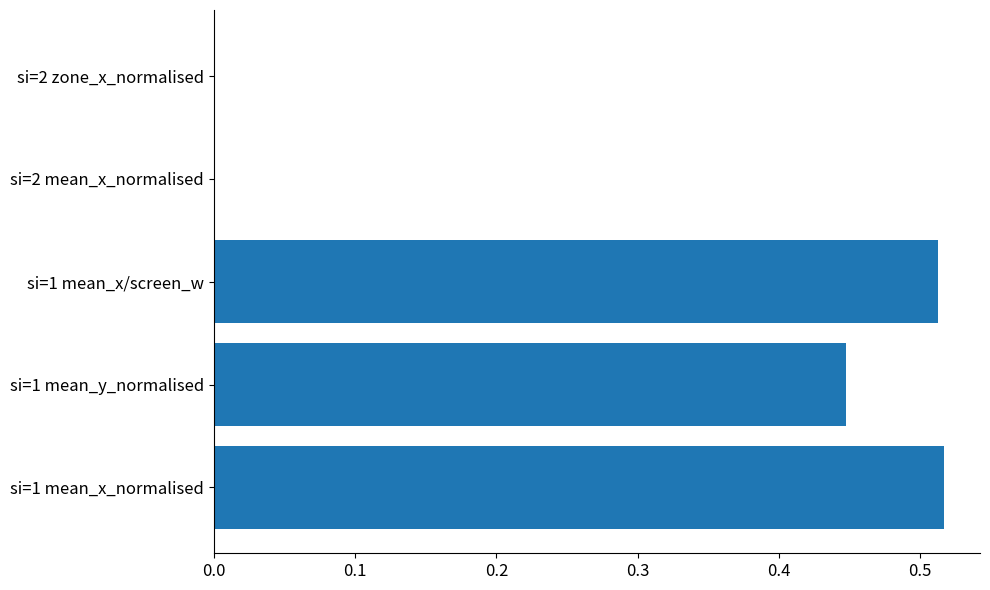

What is the sum of all values?

1.5